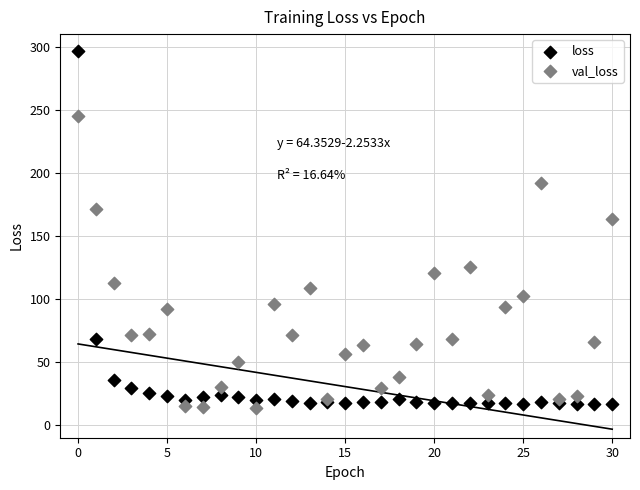

What are all the series names shown in the legend?

loss, val_loss